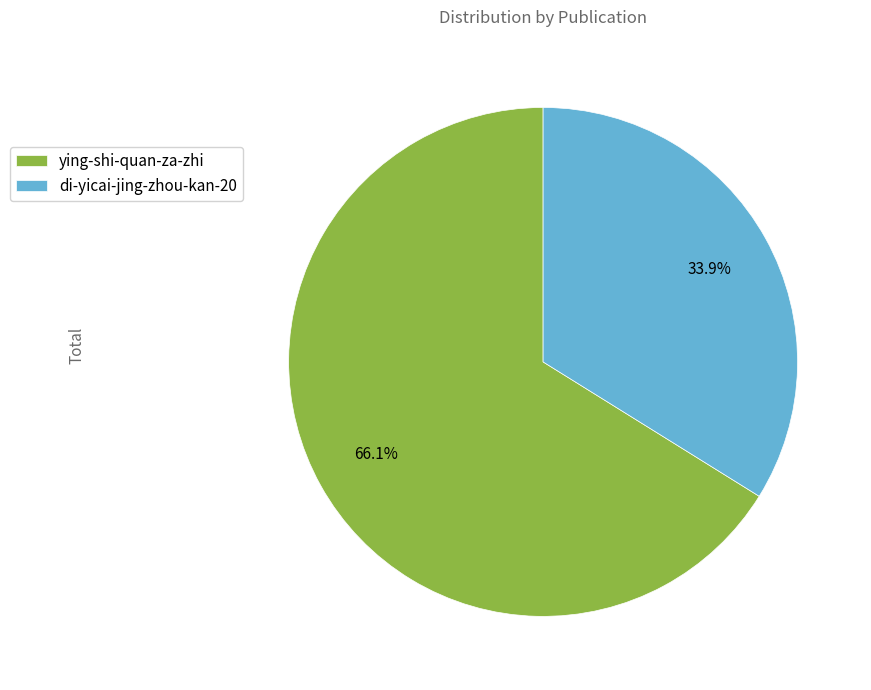

To the nearest percent, what is the average slice percentage?

50%